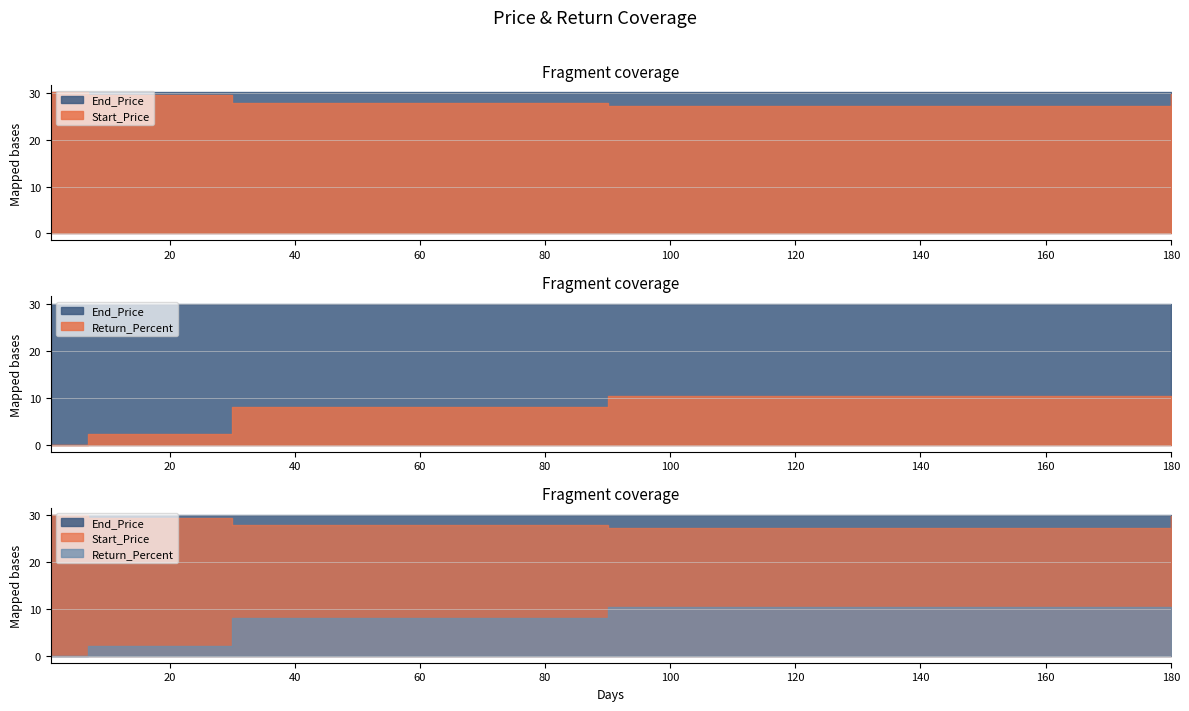

Is it true that Return_Percent equals 4.6 at 1?

False